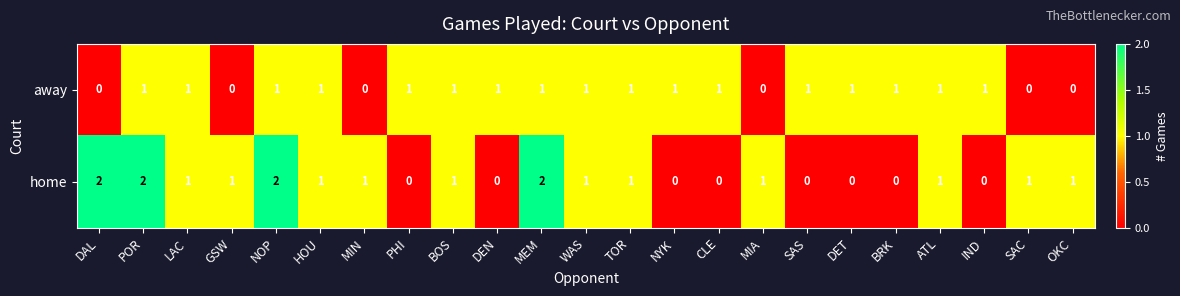

Which series has the largest total across all categories?

home